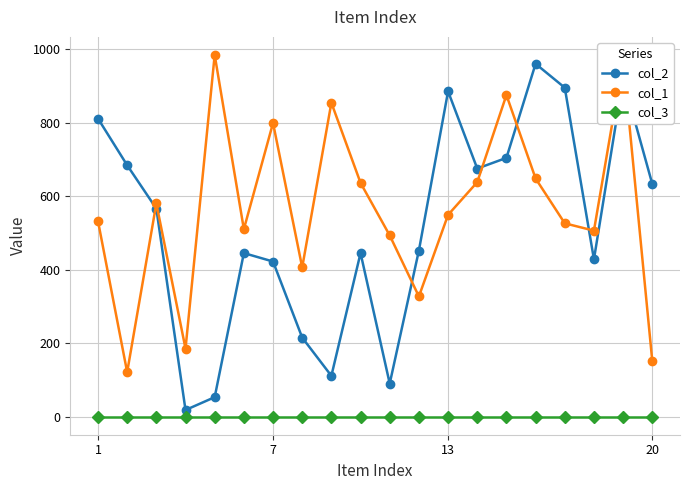

True or false: col_2 has more than 1 interior local peaks.

True